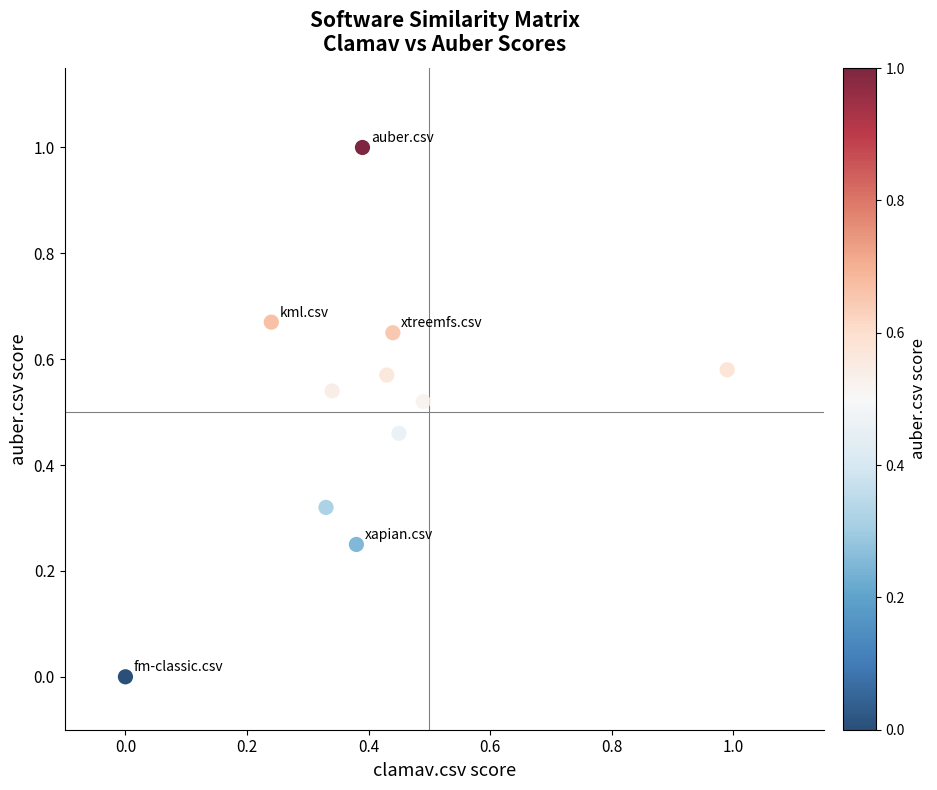

What is the range of X values (max minus min)?

1.0